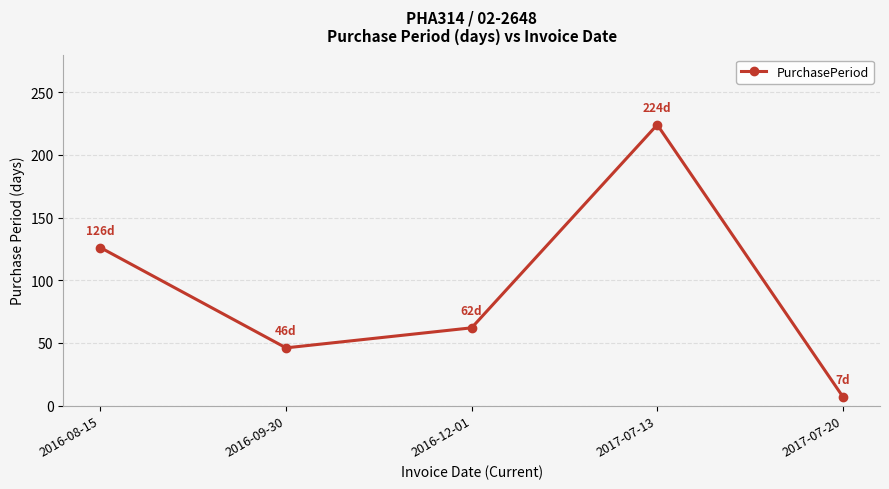

What is the label of the 3rd point from the right?

2016-12-01